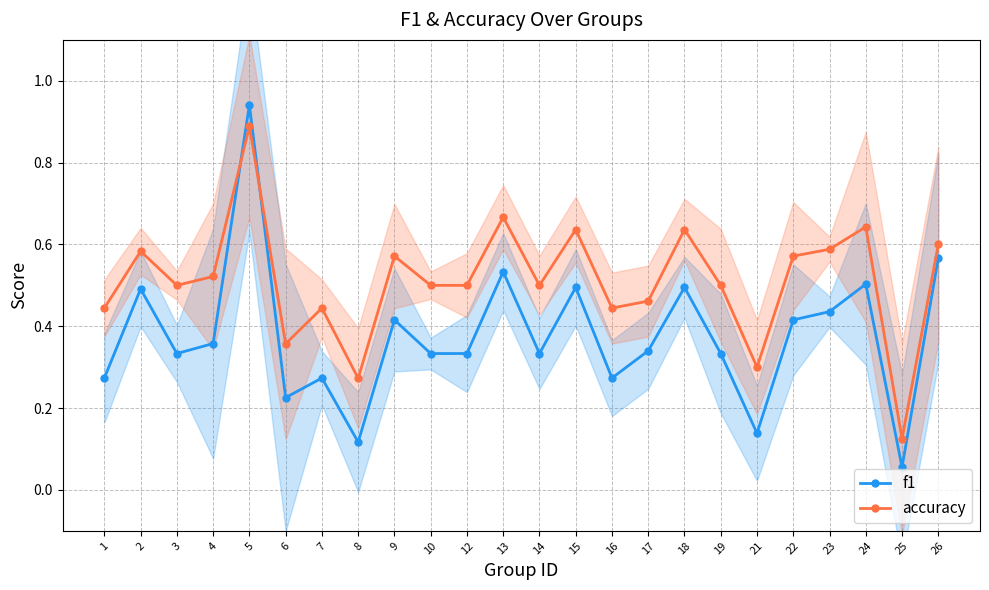

What is the smallest value displayed?

0.1